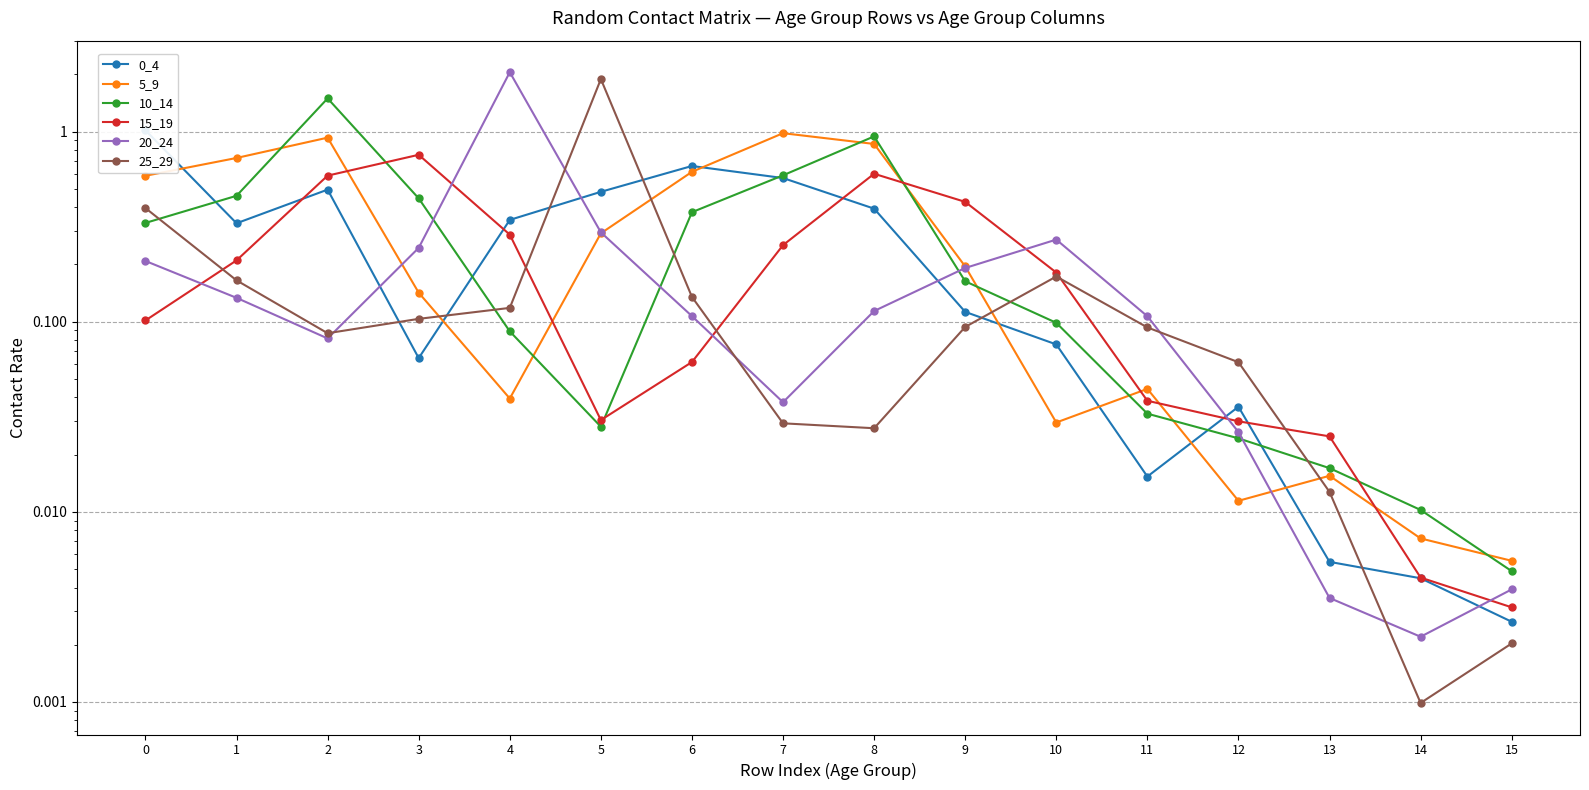

Is the value of 5_9 at 5 greater than the value of 25_29 at 0?

No